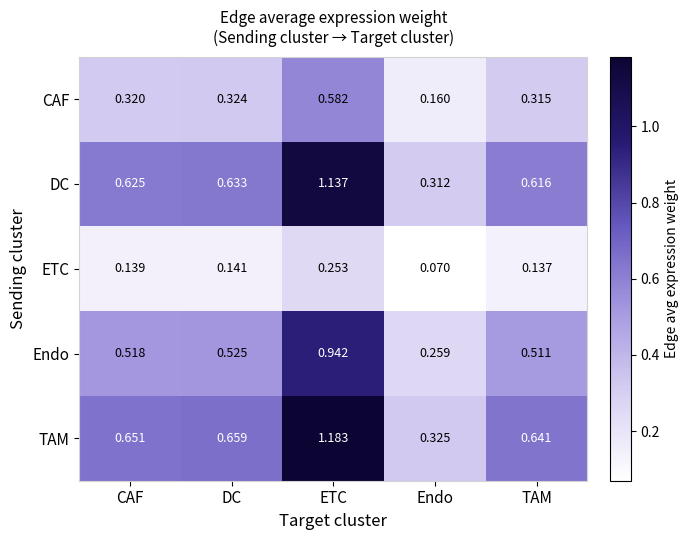

Which series has the widest spread of values?

TAM